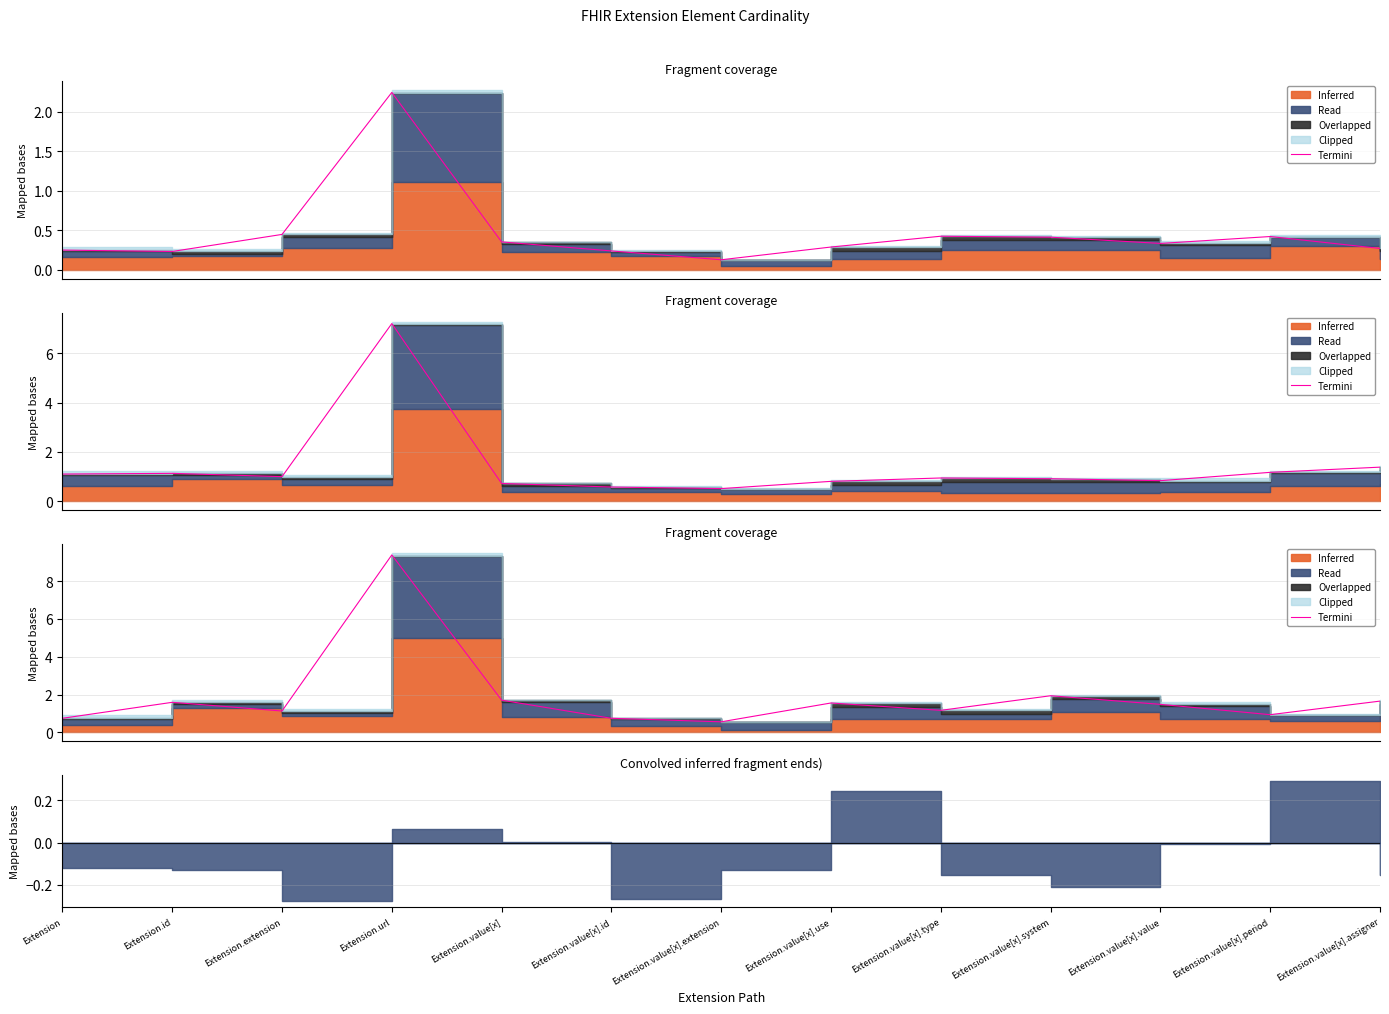

Rank the categories by value from highest to lowest.

Extension.url, Extension.value[x].system, Extension.value[x], Extension.value[x].assigner, Extension.id, Extension.value[x].use, Extension.value[x].value, Extension.value[x].type, Extension.extension, Extension.value[x].period, Extension, Extension.value[x].id, Extension.value[x].extension